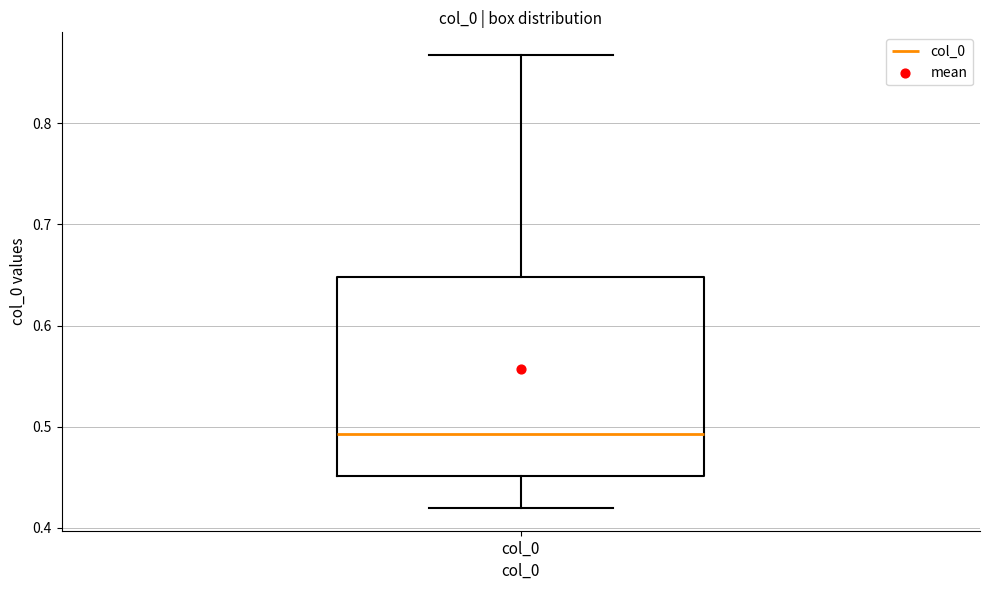

Read this box plot against the y-axis: the position of the median line, the range covered by the box, and the ends of both whiskers. The values are not printed on the chart, so give them approximately, as read against the axis.

median 0.49, box 0.45 to 0.65, whiskers 0.42 to 0.87